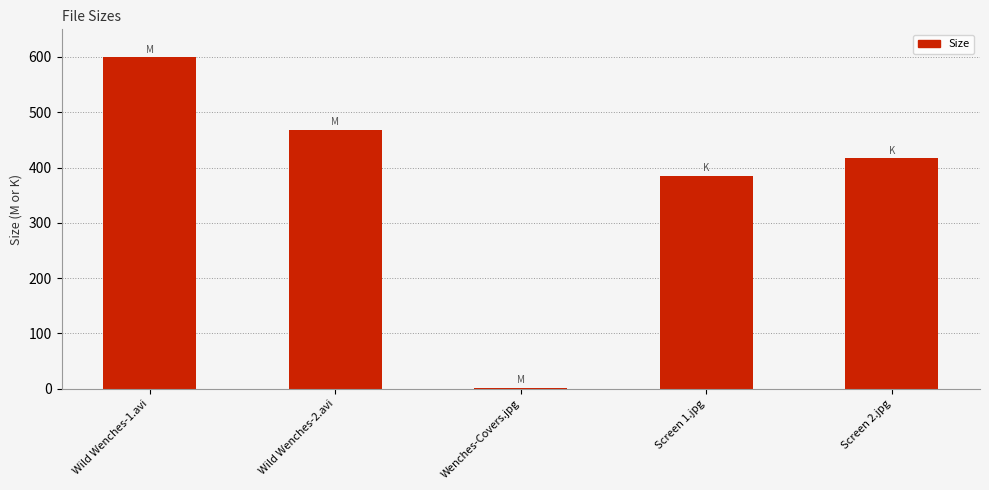

How many distinct data groups are displayed?

1